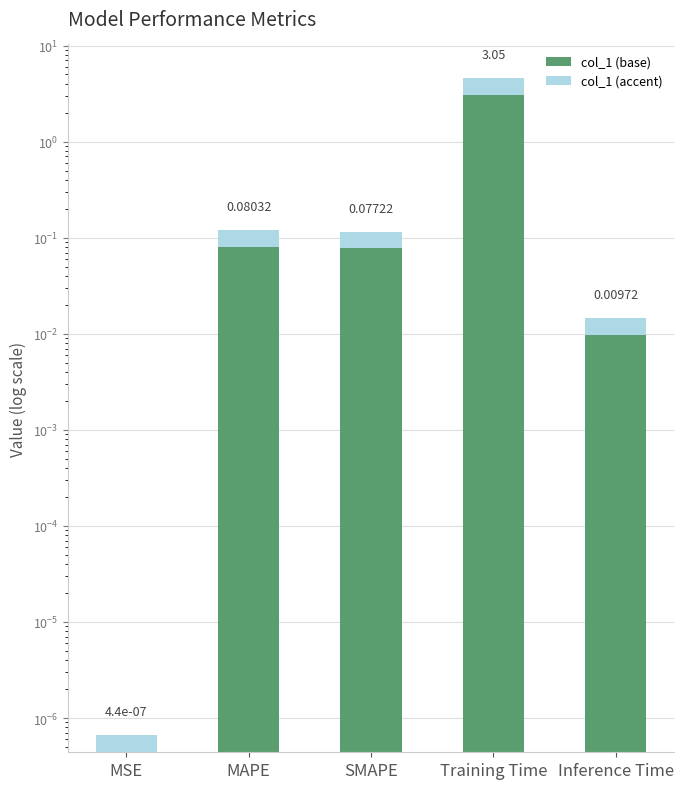

Which has a higher value, SMAPE or Inference Time?

SMAPE